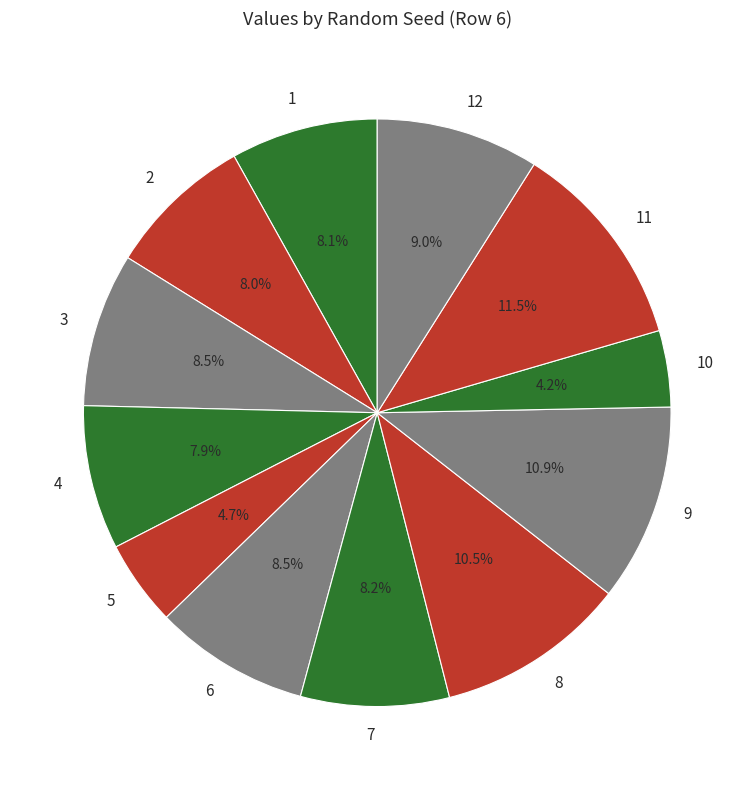

Which has a higher value, 3 or 4?

3